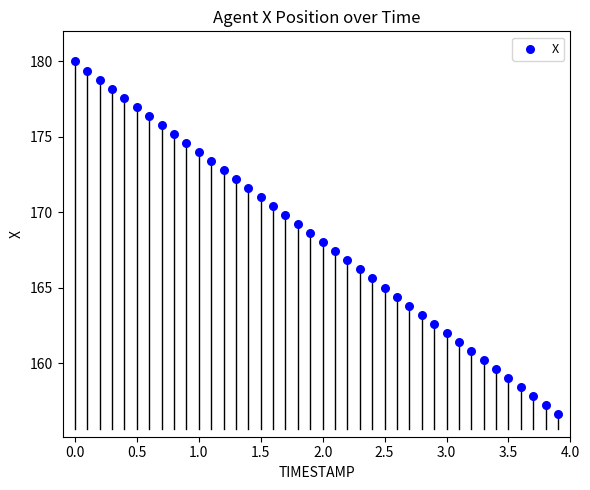

What is the range of X values (max minus min)?

3.9